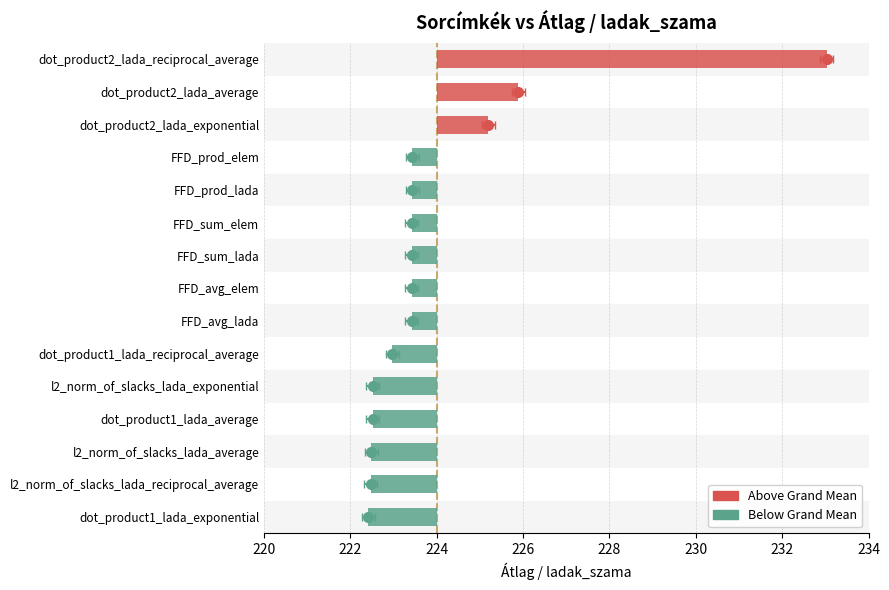

Is it true that the value at FFD_prod_lada is 223.4?

True